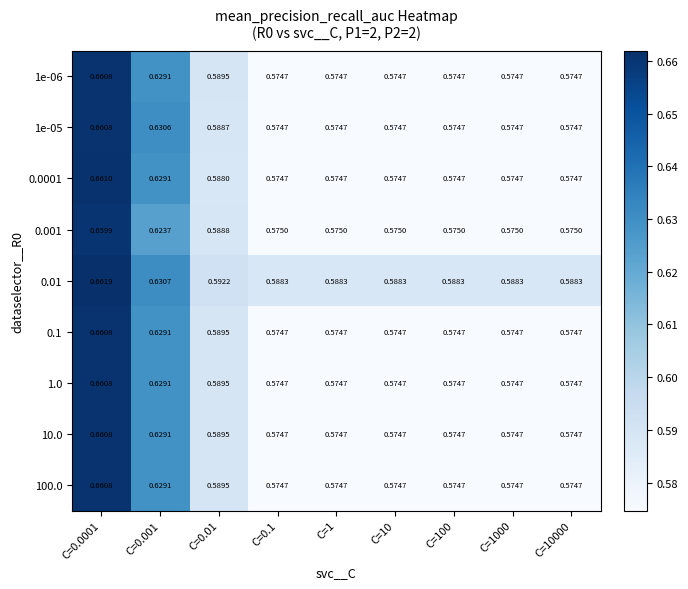

Is the value of 0.0001 at C=100 greater than the value of 0.1 at C=0.001?

No